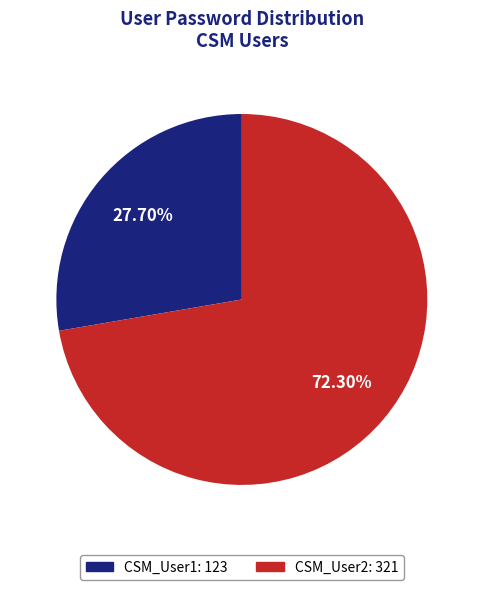

What percentage do CSM_User1 and CSM_User2 together represent?

100.0%